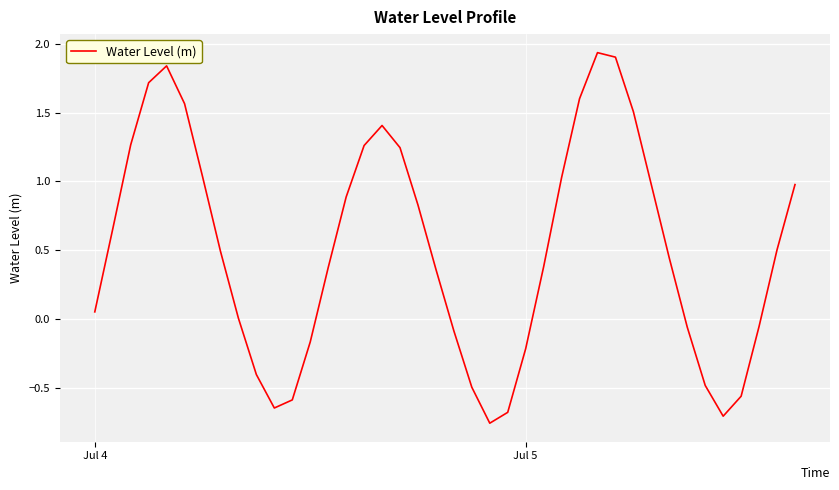

What is the difference between the maximum and minimum values?

2.7